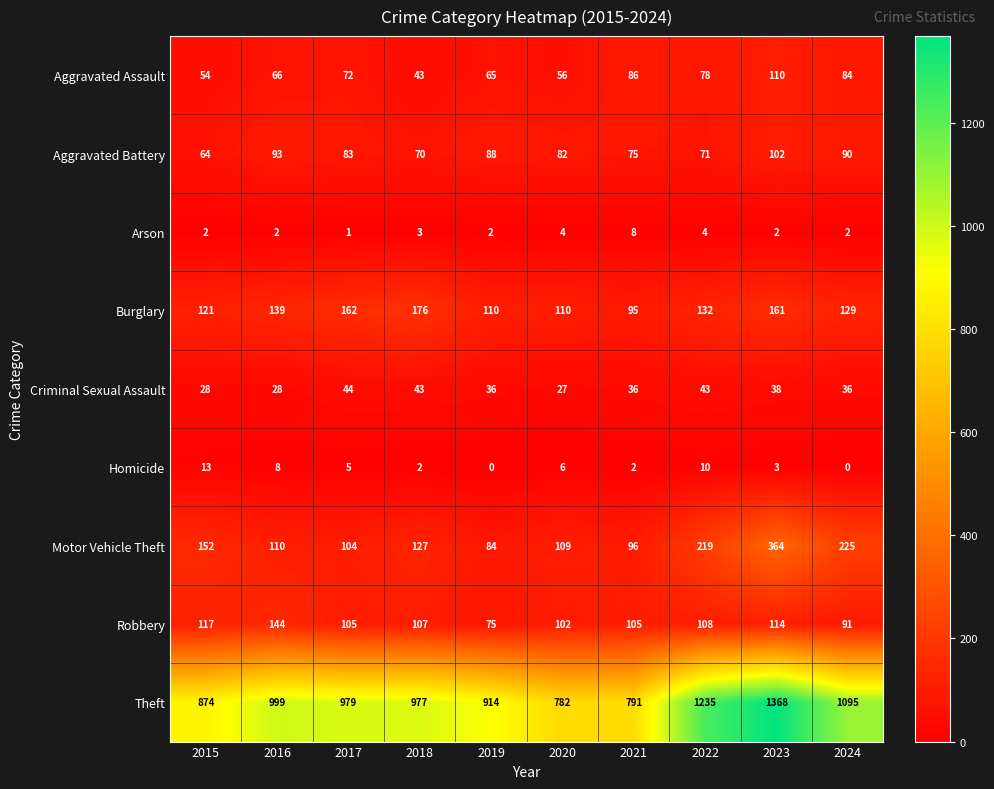

Which series has the largest total across all categories?

Theft